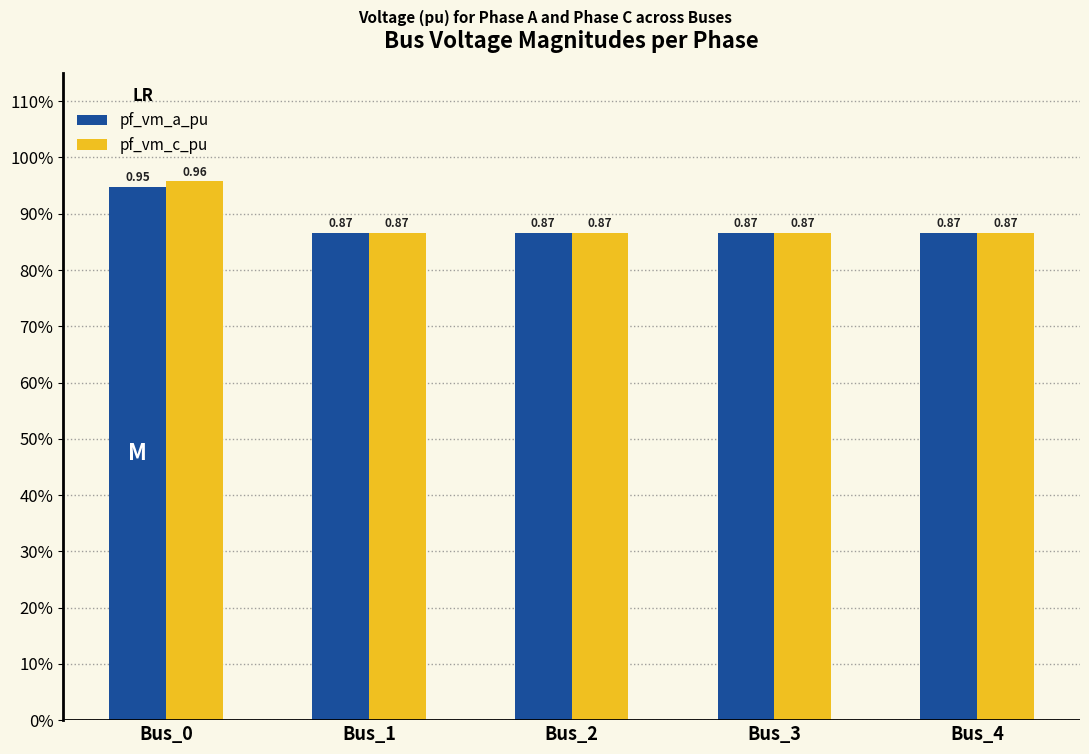

How many pf_vm_c_pu values are between 0 and 1?

5